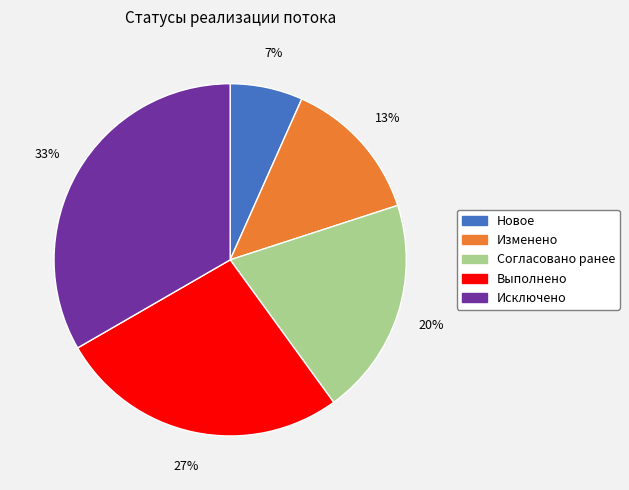

Count the number of slices in the pie.

5